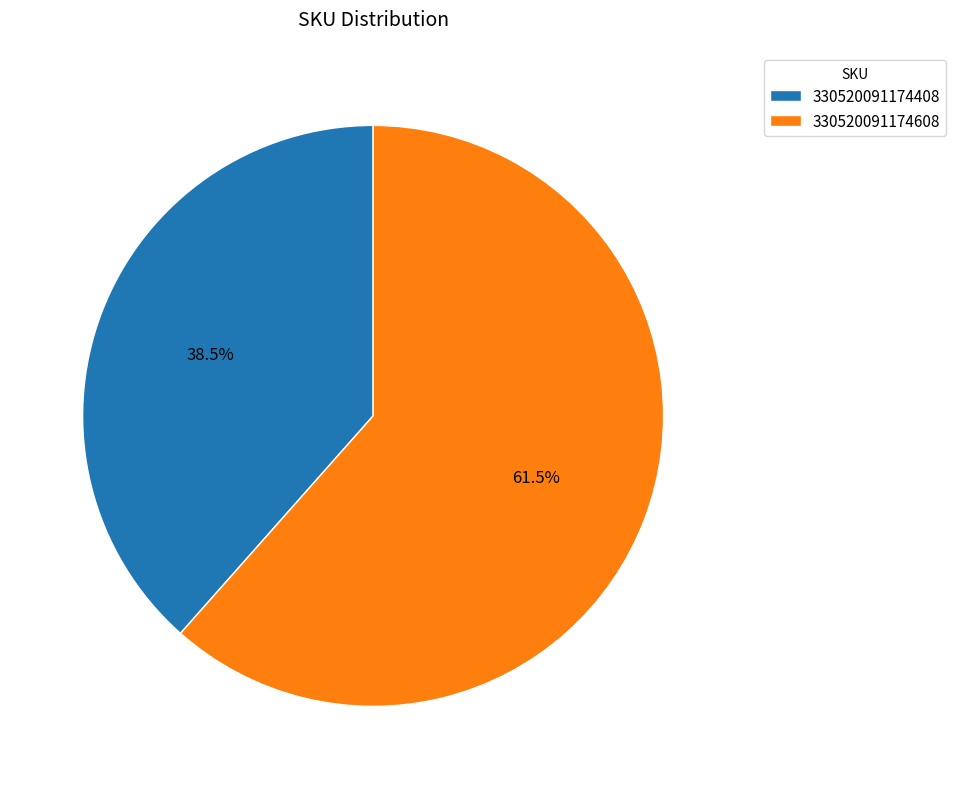

How many slices are in this pie chart?

2